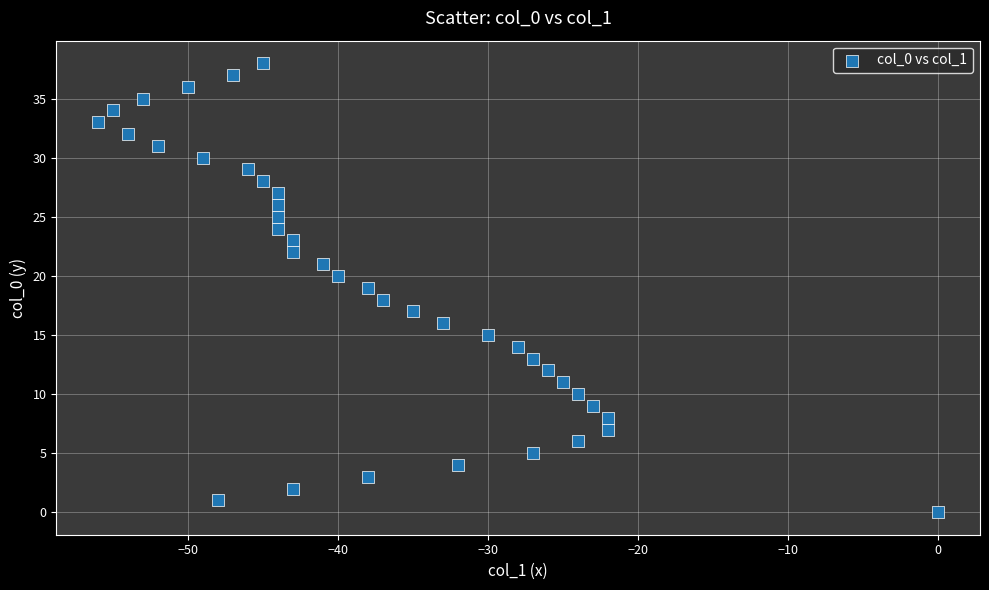

What is the range of X values (max minus min)?

56